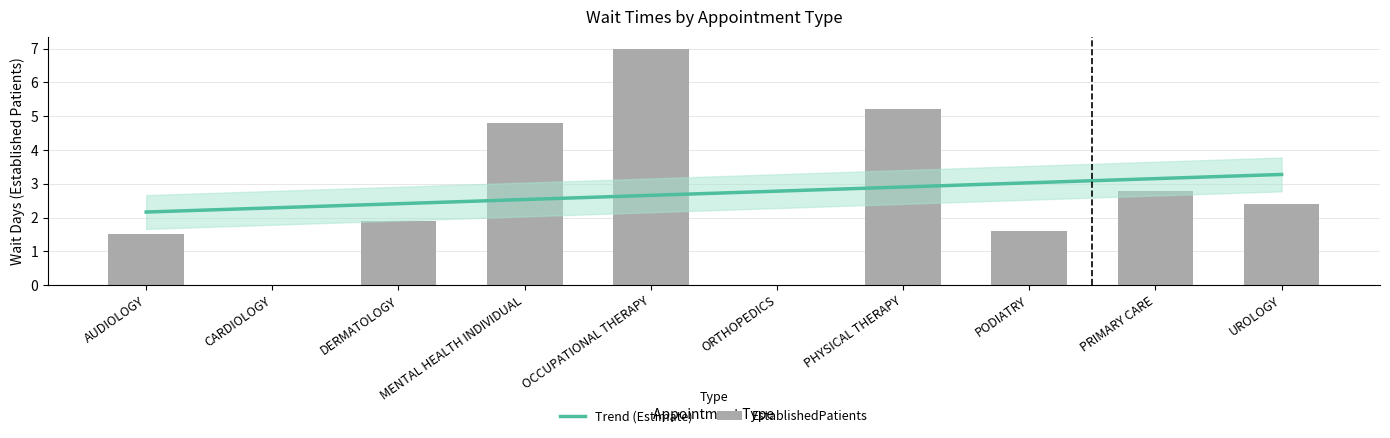

Approximately how many times larger is the value at OCCUPATIONAL THERAPY compared to MENTAL HEALTH INDIVIDUAL?

1.5